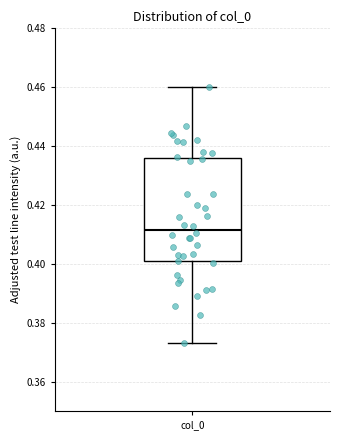

Transcribe this box plot: give where the median line is, the range the box spans, and where the two whiskers end, as read against the y-axis. The values are not printed on the chart, so give them approximately, as read against the axis.

median 0.412, box 0.400 to 0.436, whiskers 0.372 to 0.460